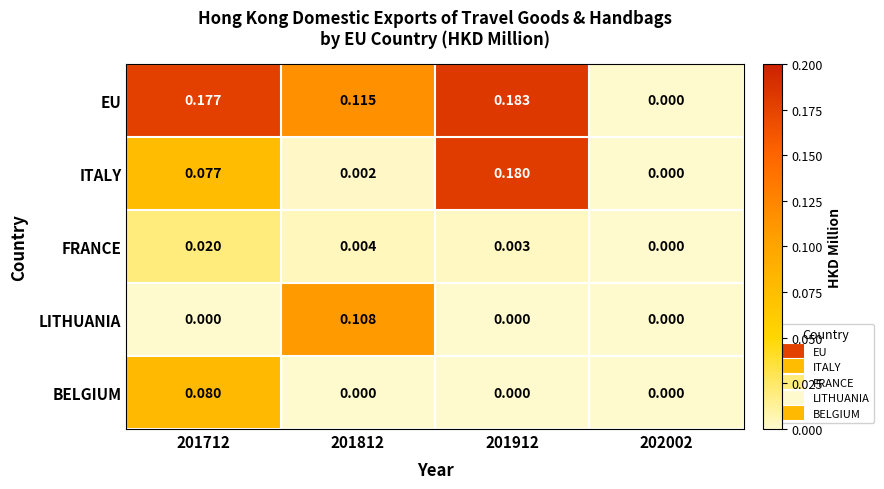

List the series in order of their peak value, highest first.

EU, ITALY, LITHUANIA, BELGIUM, FRANCE